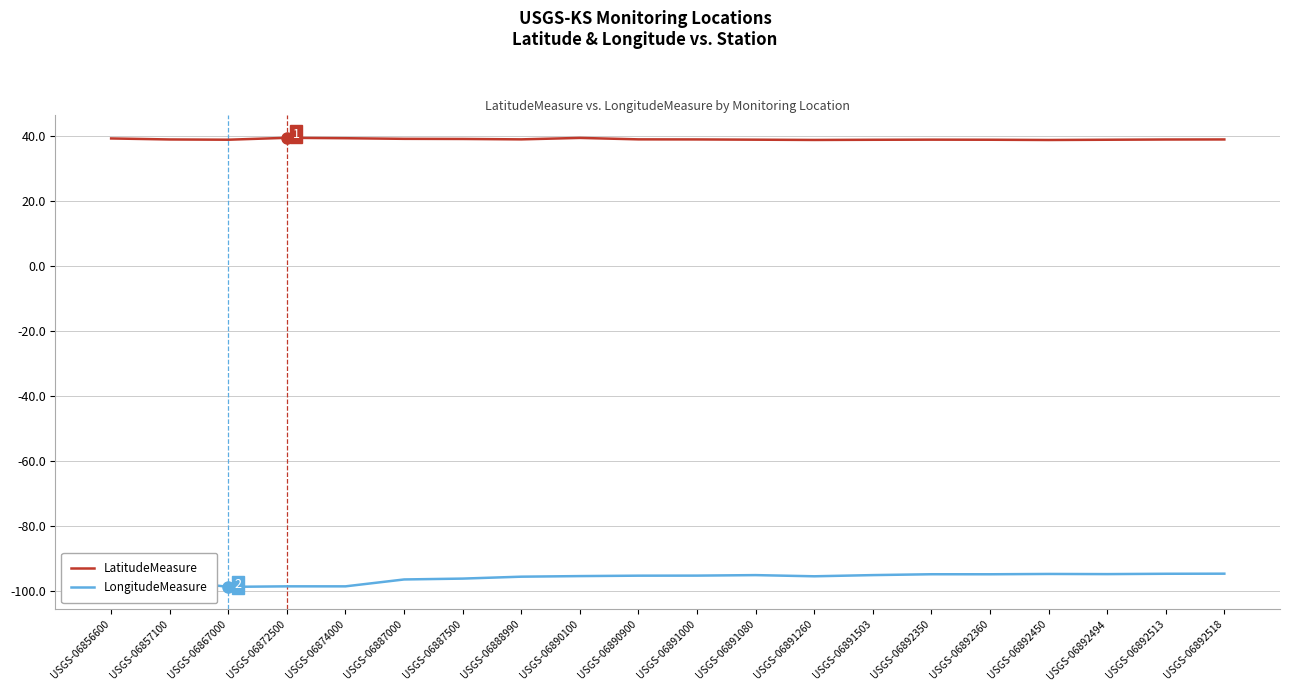

True or false: LongitudeMeasure has more than 2 interior local peaks.

True